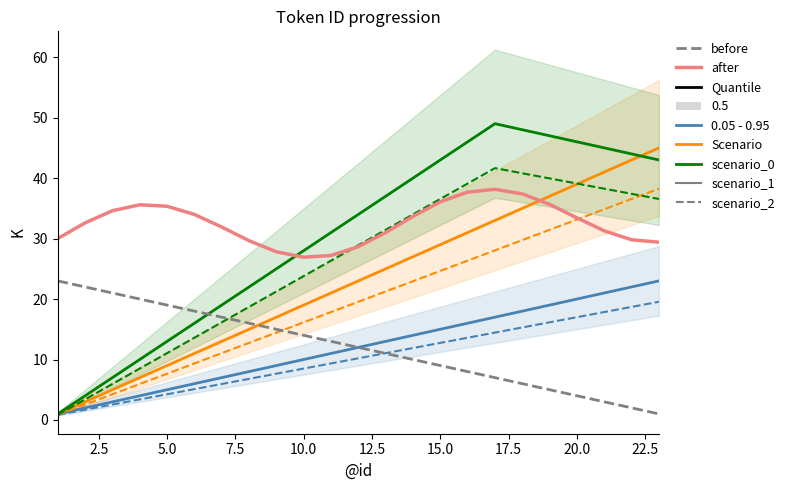

What is the minimum value shown in the chart?

0.8